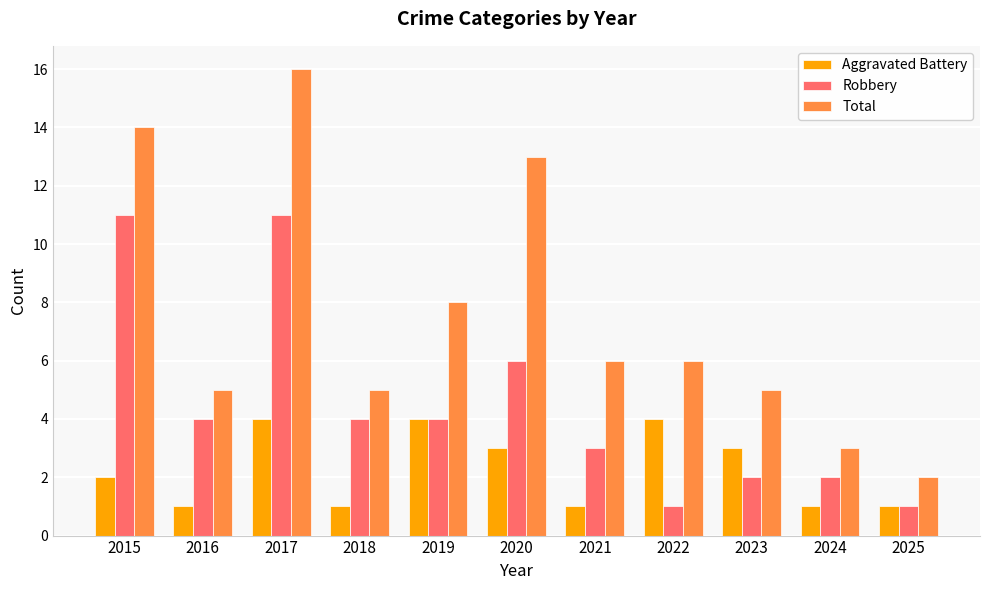

Which category has the highest value across all series?

2017